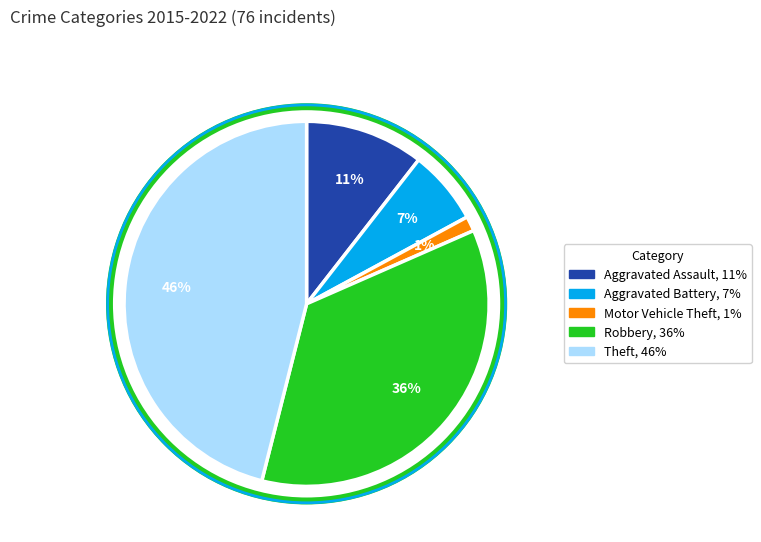

The Motor Vehicle Theft slice represents 7% of the pie. True or false?

False